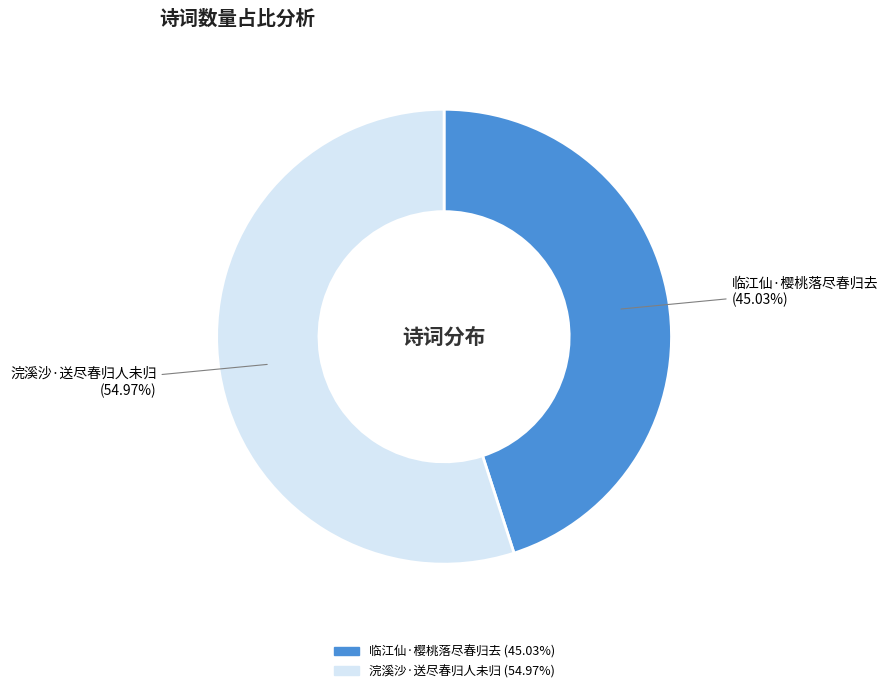

To the nearest percent, what is the combined percentage of 临江仙·樱桃落尽春归去 and 浣溪沙·送尽春归人未归?

100%